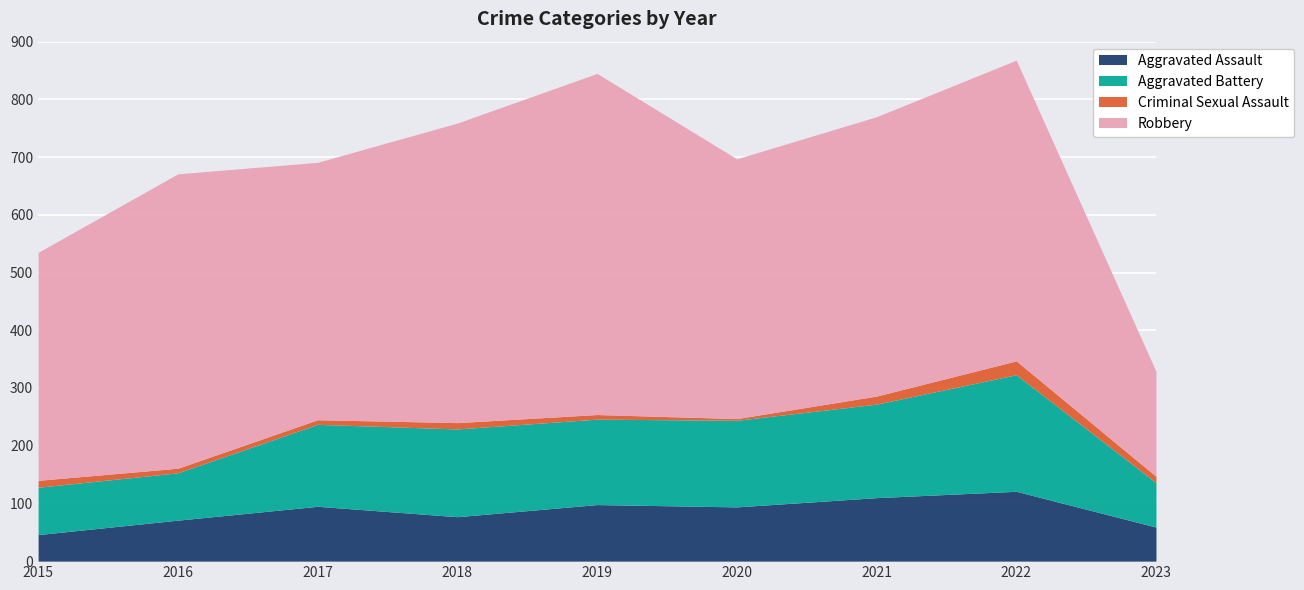

Count the number of categories in the chart.

9